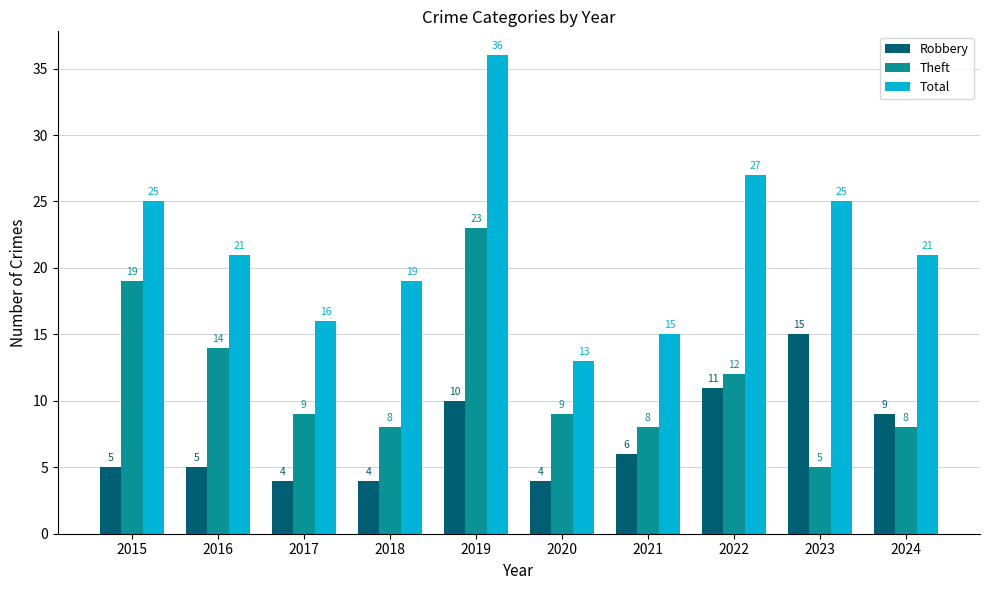

Reading left to right, what are all the values shown in this chart?

Robbery: 2015=5	2016=5	2017=4	2018=4	2019=10	2020=4	2021=6	2022=11	2023=15	2024=9
Theft: 2015=19	2016=14	2017=9	2018=8	2019=23	2020=9	2021=8	2022=12	2023=5	2024=8
Total: 2015=25	2016=21	2017=16	2018=19	2019=36	2020=13	2021=15	2022=27	2023=25	2024=21